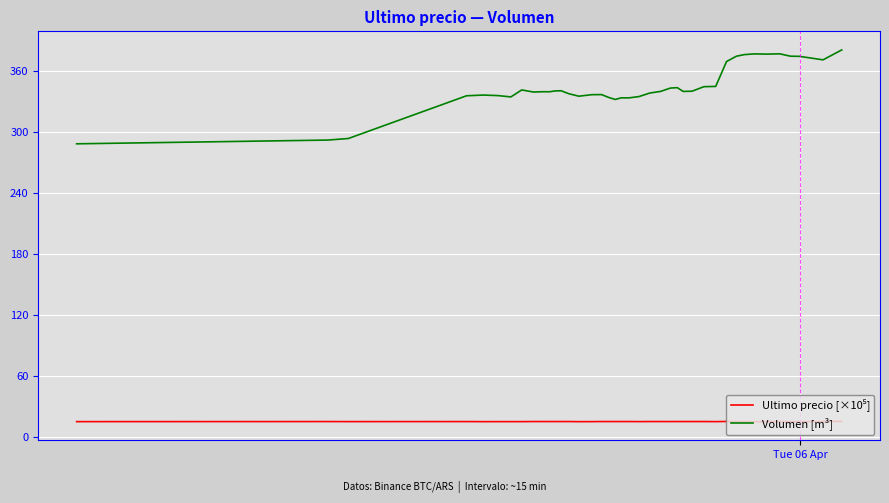

What is the maximum value shown in the chart?

380.3